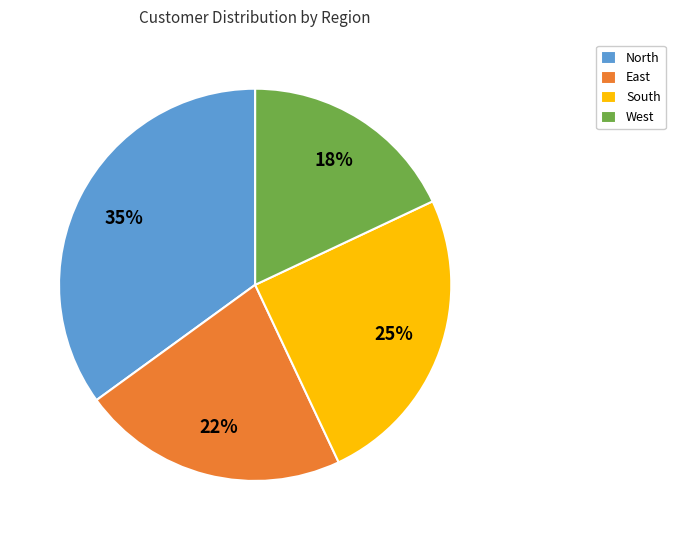

Does South account for over 50% of the chart?

No